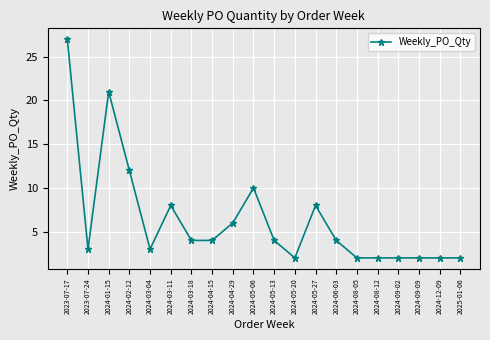

Is this an area chart (filled region under the line)?

No